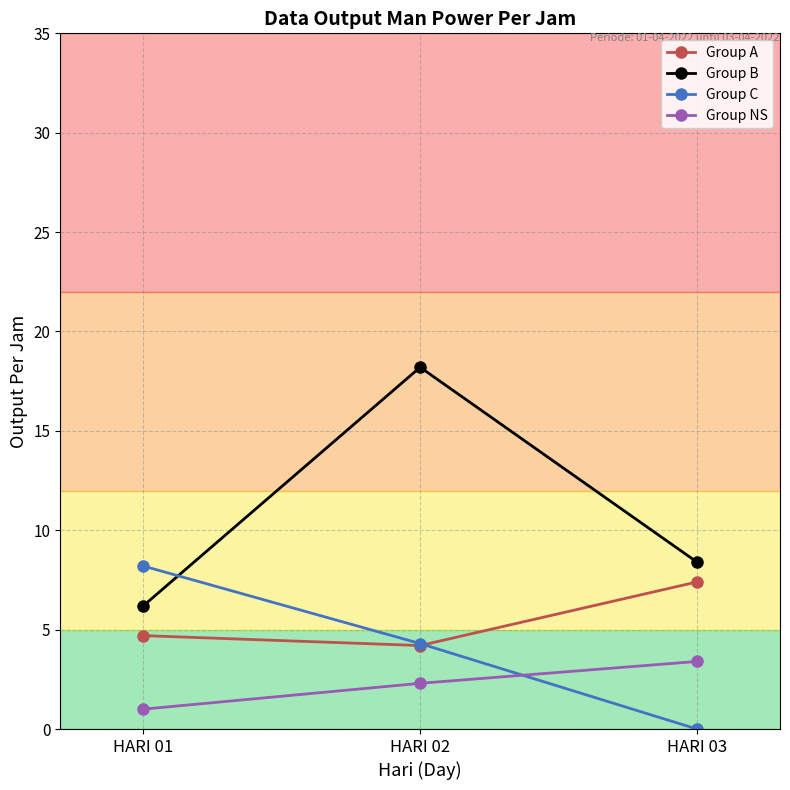

How many lines are shown in the chart?

4